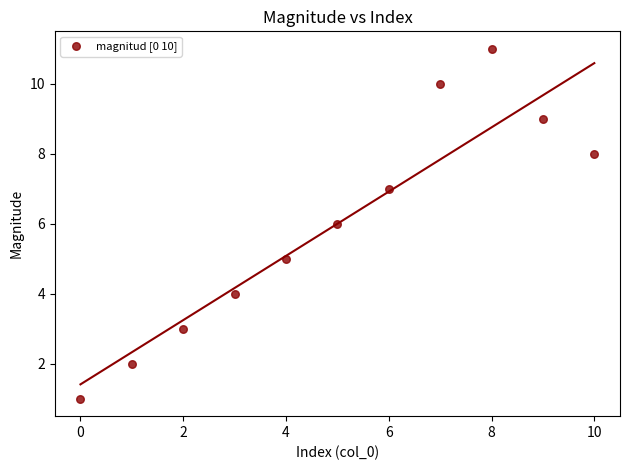

What is the average Y value?

6